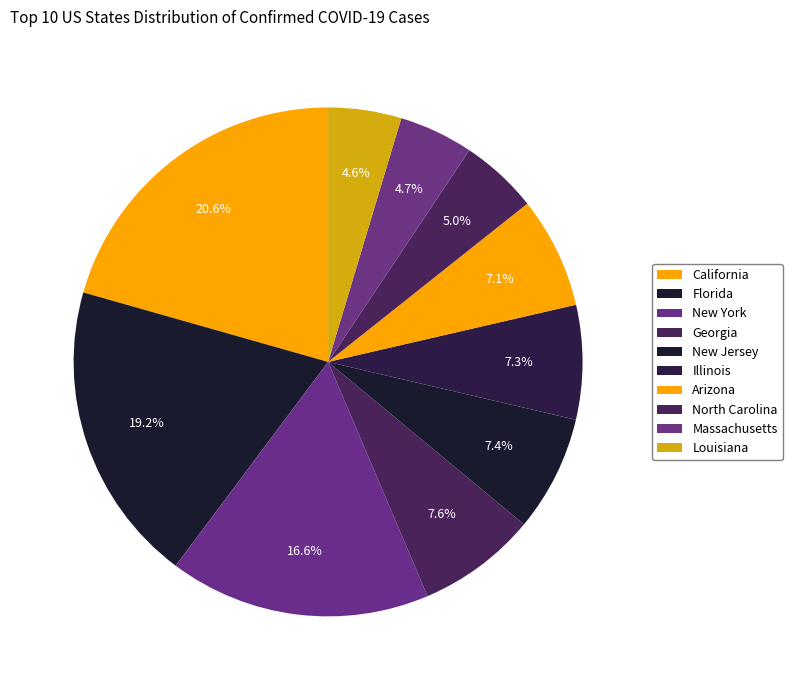

How many slices are in this pie chart?

10